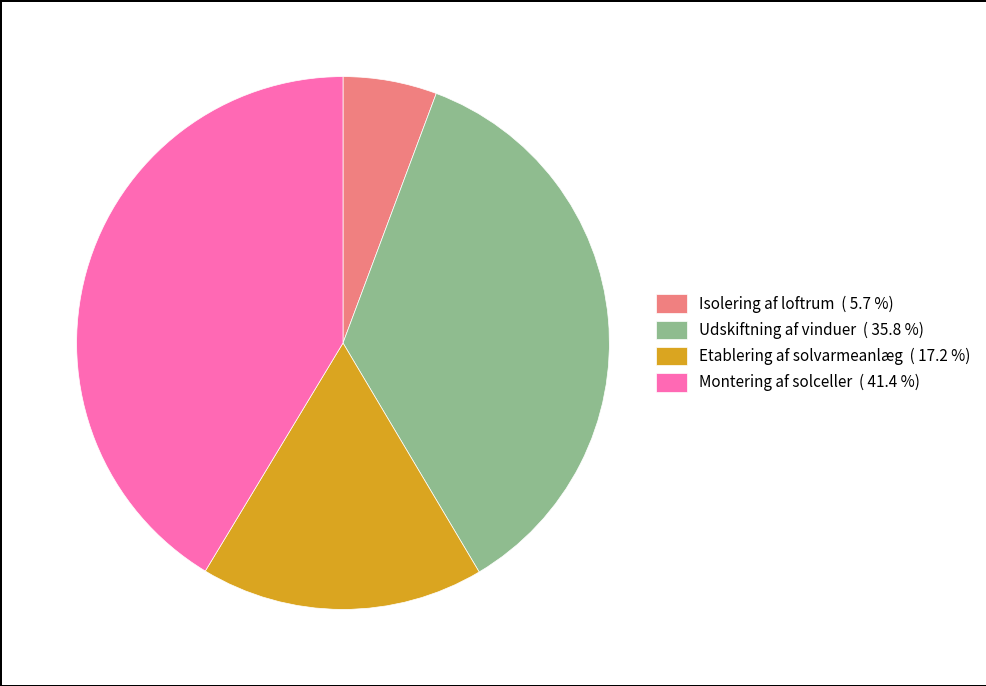

Combined, do Montering af solceller ( 41.4 %) and Etablering af solvarmeanlæg ( 17.2 %) account for over 50%?

Yes